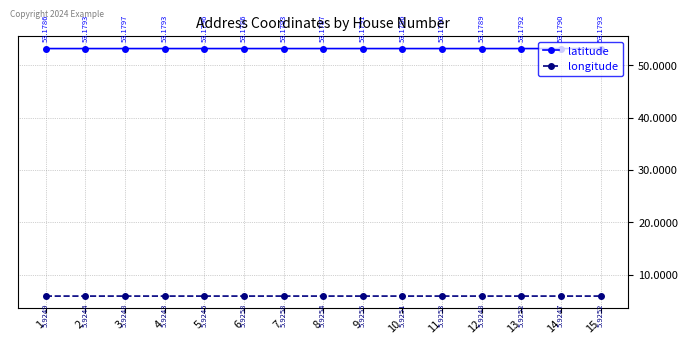

True or false: latitude and longitude intersect in this chart.

False